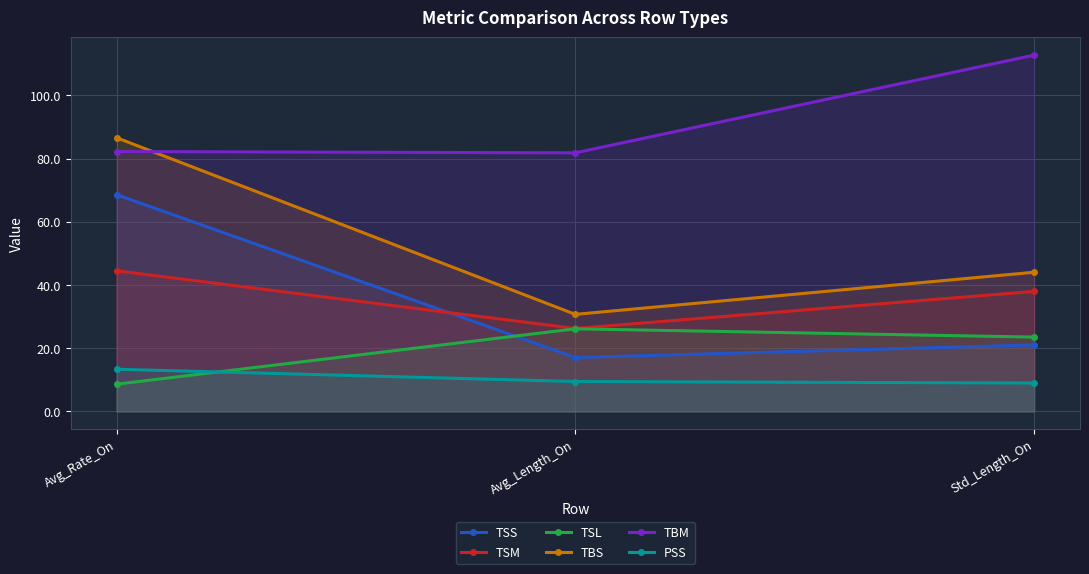

What position from the right is Std_Length_On?

1